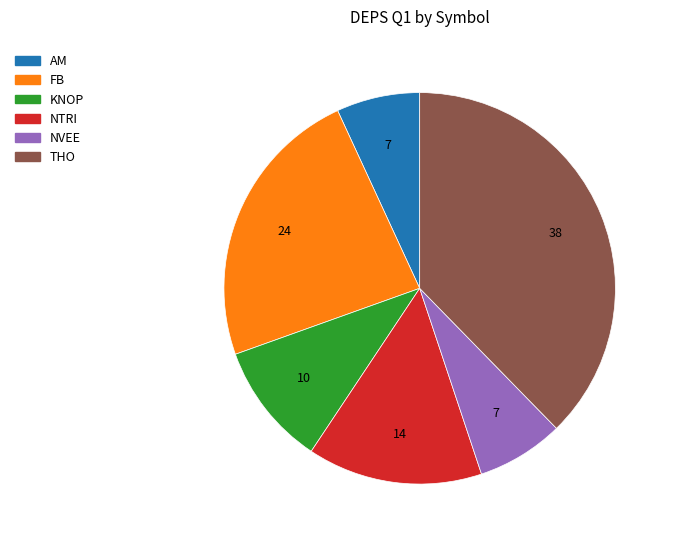

Count the number of slices in the pie.

6